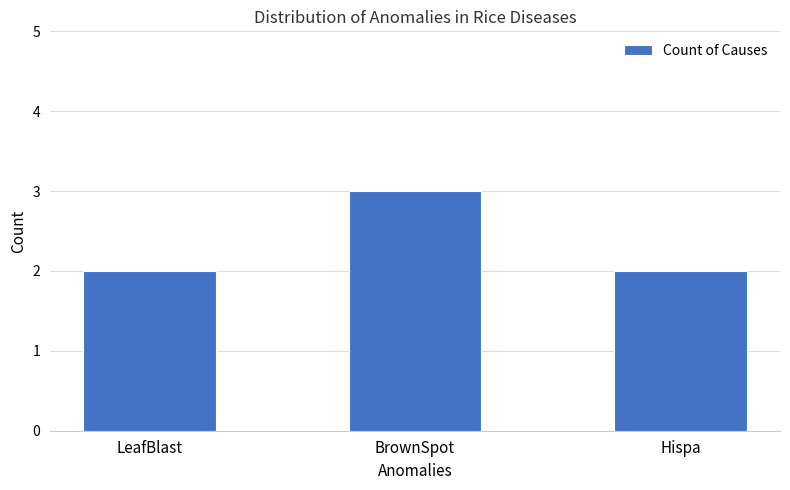

What is the difference between the values at Hispa and BrownSpot?

1